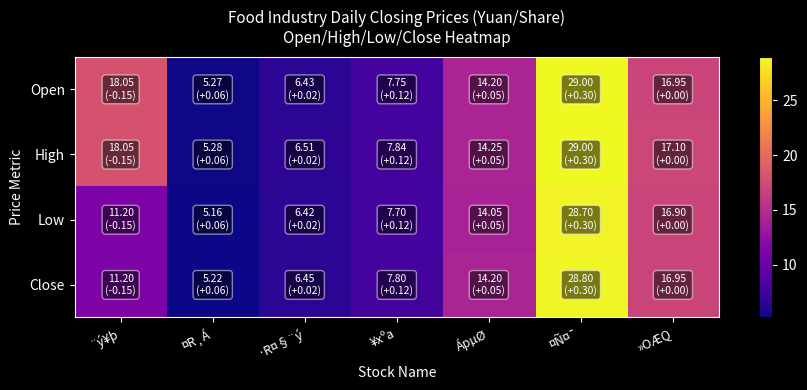

Which has a higher value, ·R¤§¨ý or ¨ý¥þ?

¨ý¥þ